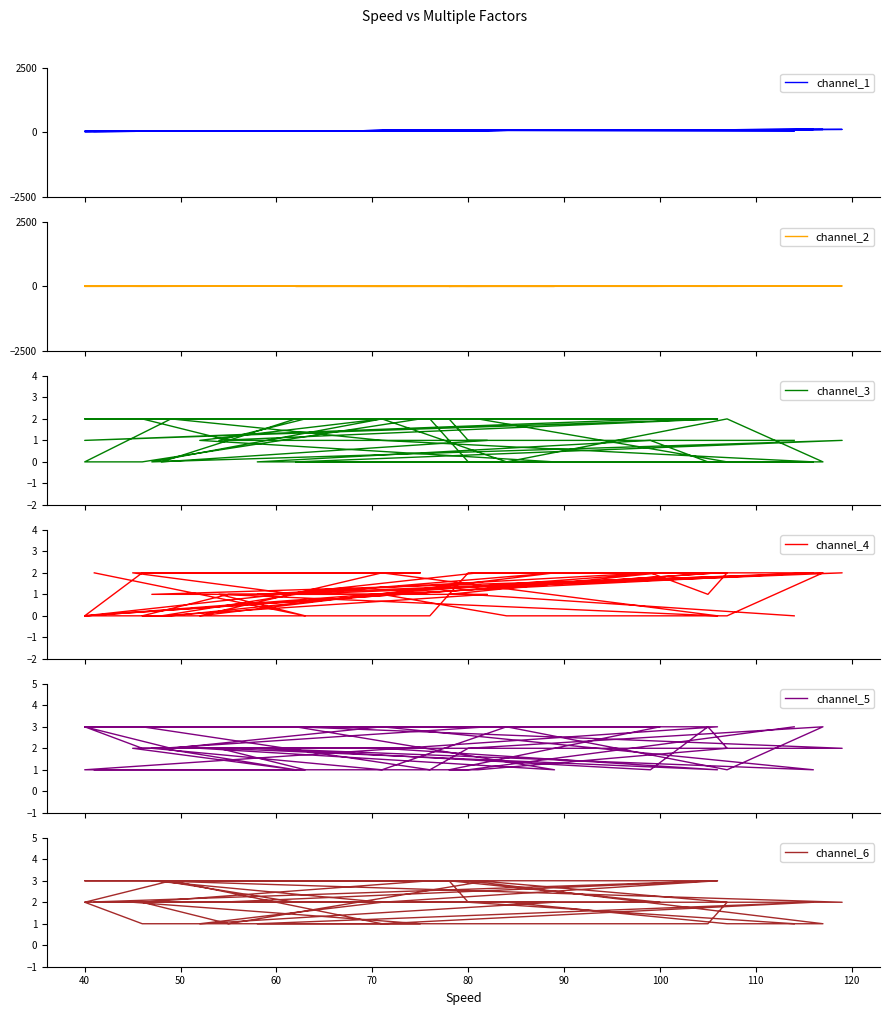

How many lines are shown in the chart?

6